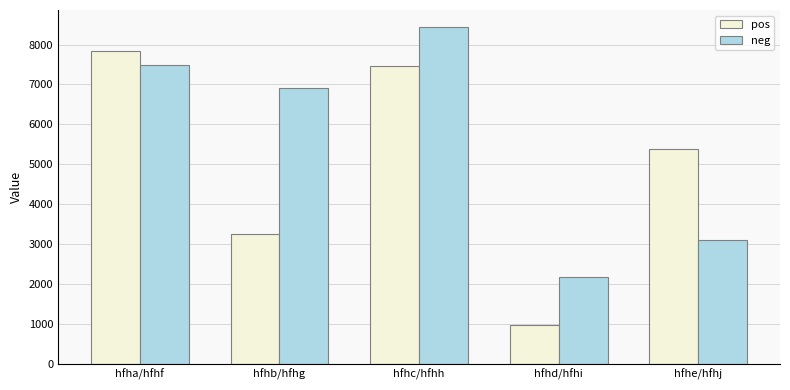

Which series has the widest spread of values?

pos